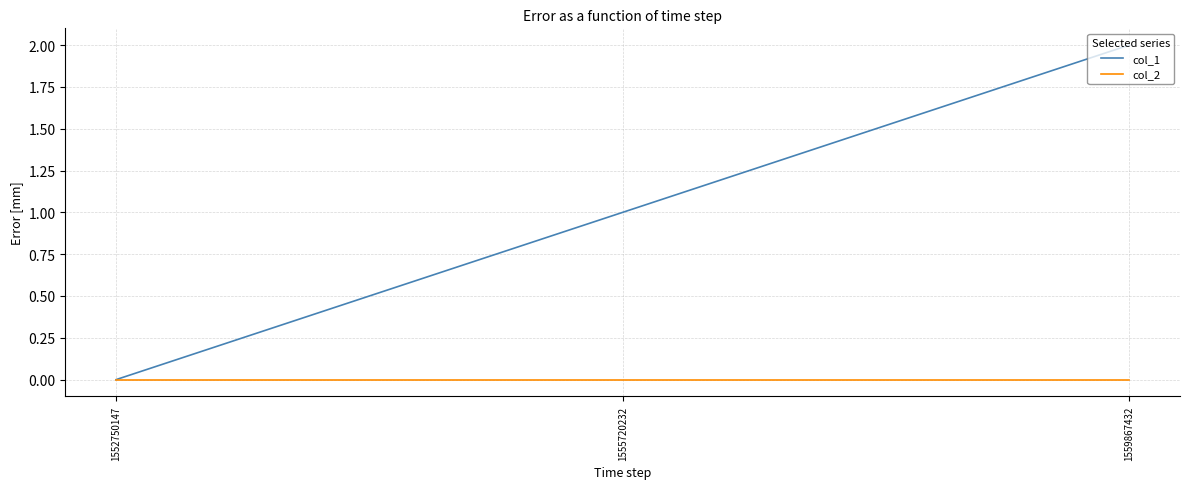

Rank the series by their maximum value, from highest to lowest.

col_1, col_2